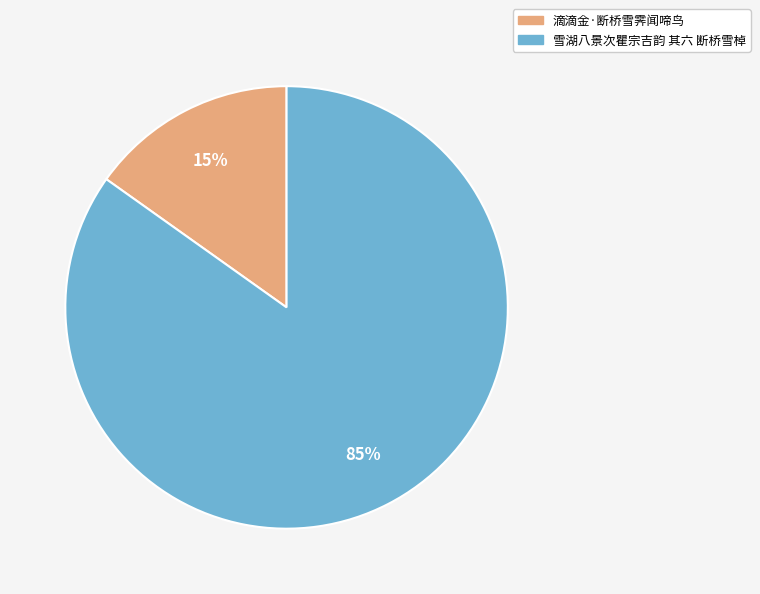

Is there any slice that represents more than half of the pie?

Yes